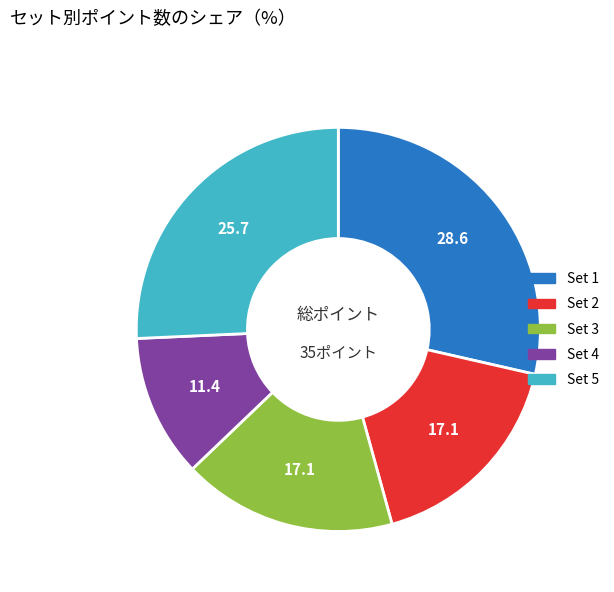

Which category has the smallest portion of the pie?

Set 4